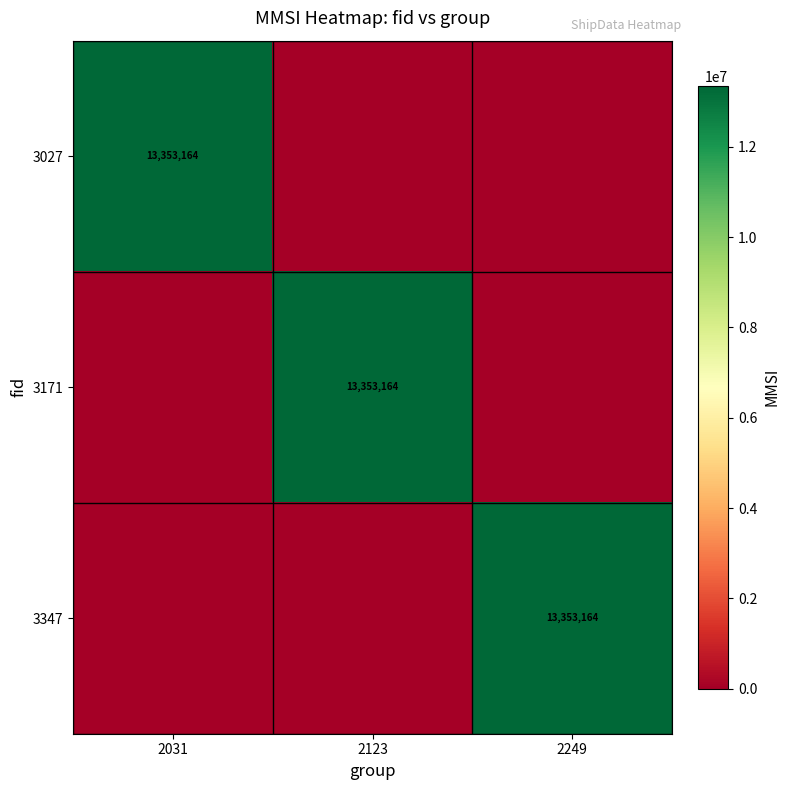

Count the number of data series in this chart.

3